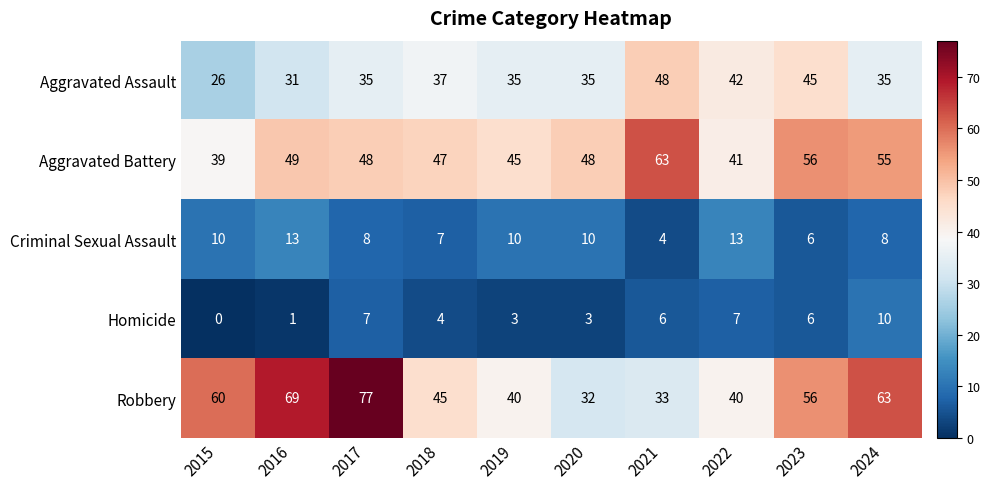

How many data points in Homicide are less than 6?

5